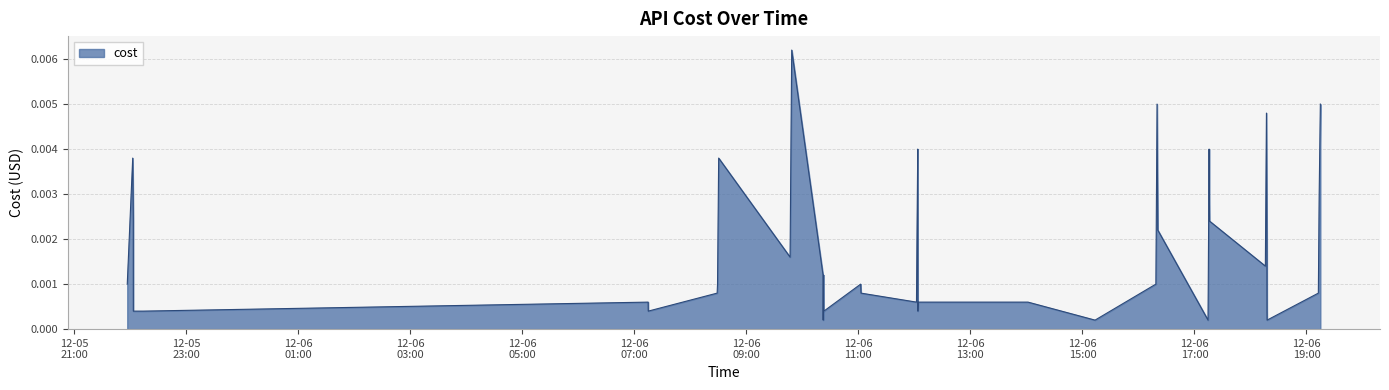

How many series are shown in this chart?

1